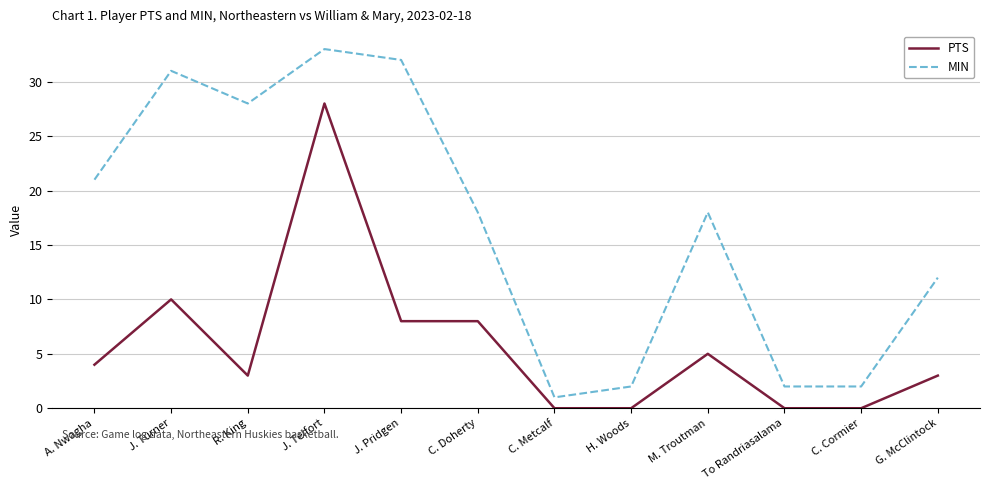

What are all the series names shown in the legend?

PTS, MIN